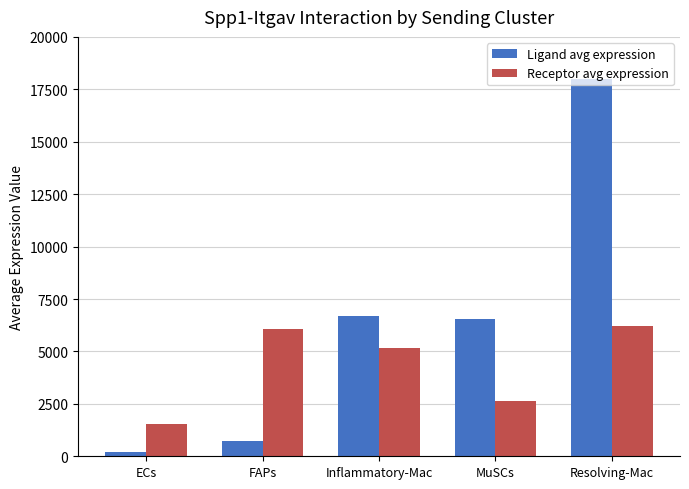

How many series are shown in this chart?

2